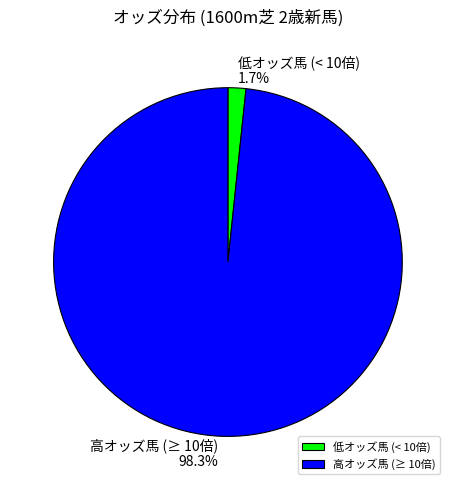

Which slice is the largest?

高オッズ馬 (≥ 10倍)